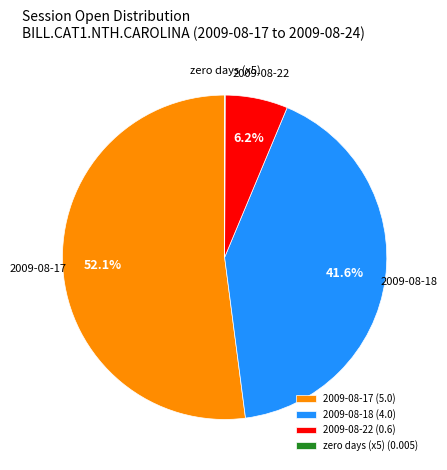

Which category accounts for the majority?

2009-08-17 (5.0)